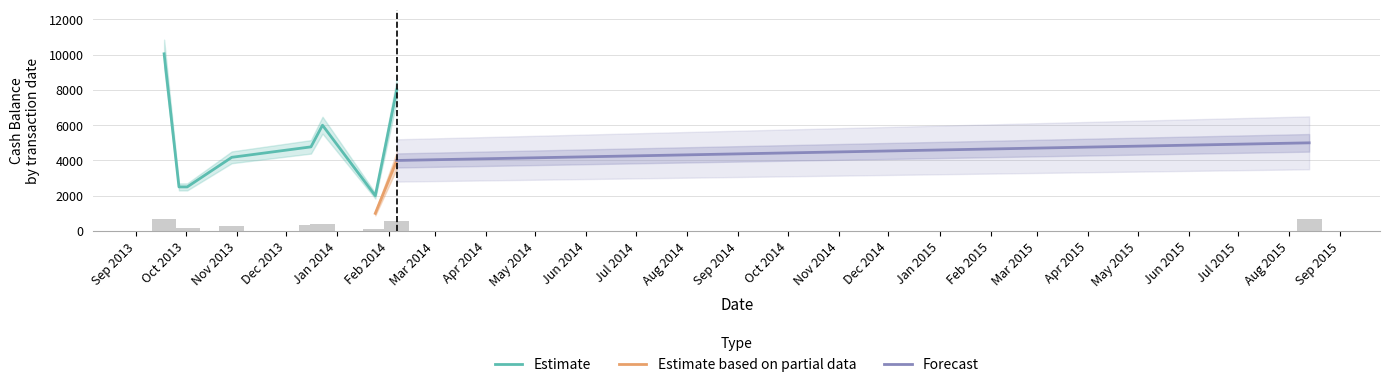

What are all the series names shown in the legend?

Estimate, Estimate based on partial data, Forecast